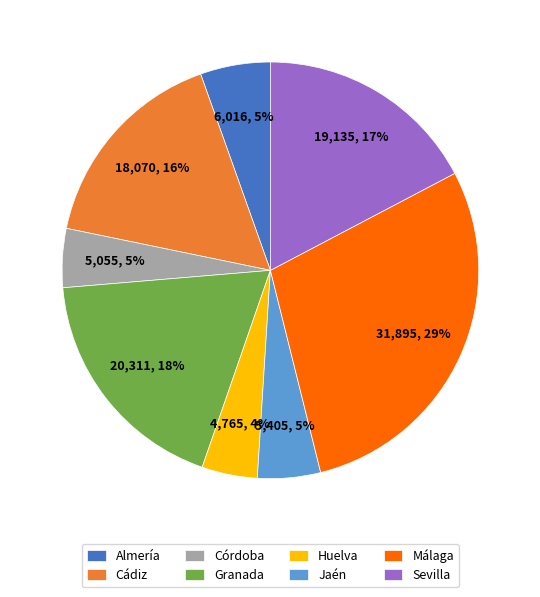

Between Huelva and Almería, which is larger?

Almería